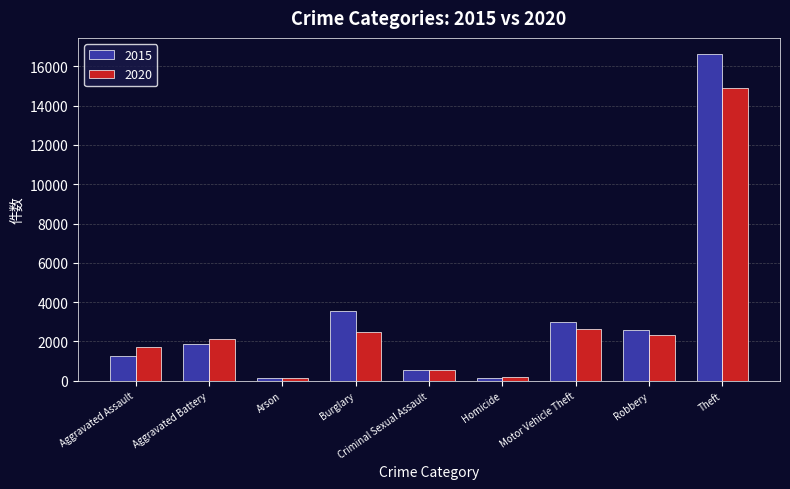

What is the sum of all 2015 values?

29714